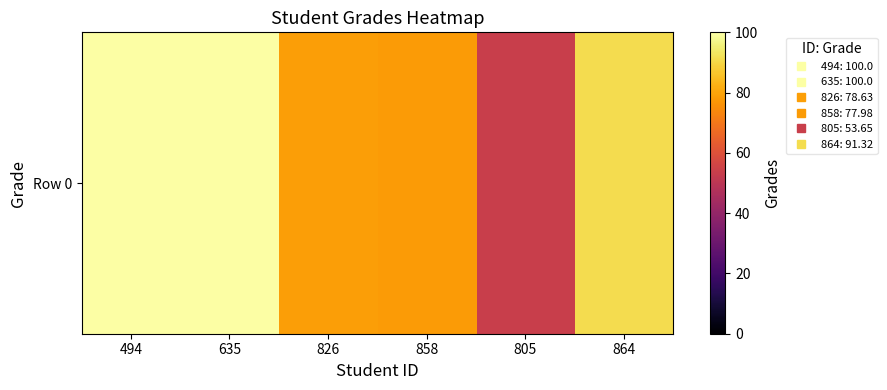

At which label is the value closest to 76?

858